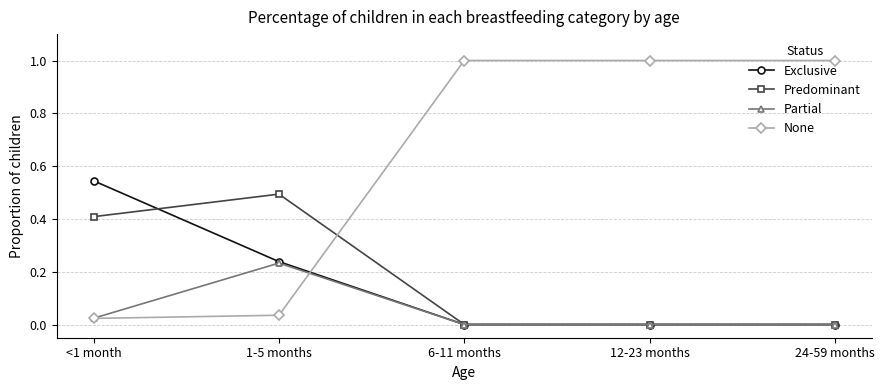

True or false: Predominant has more than 0 points higher than both neighbors.

True